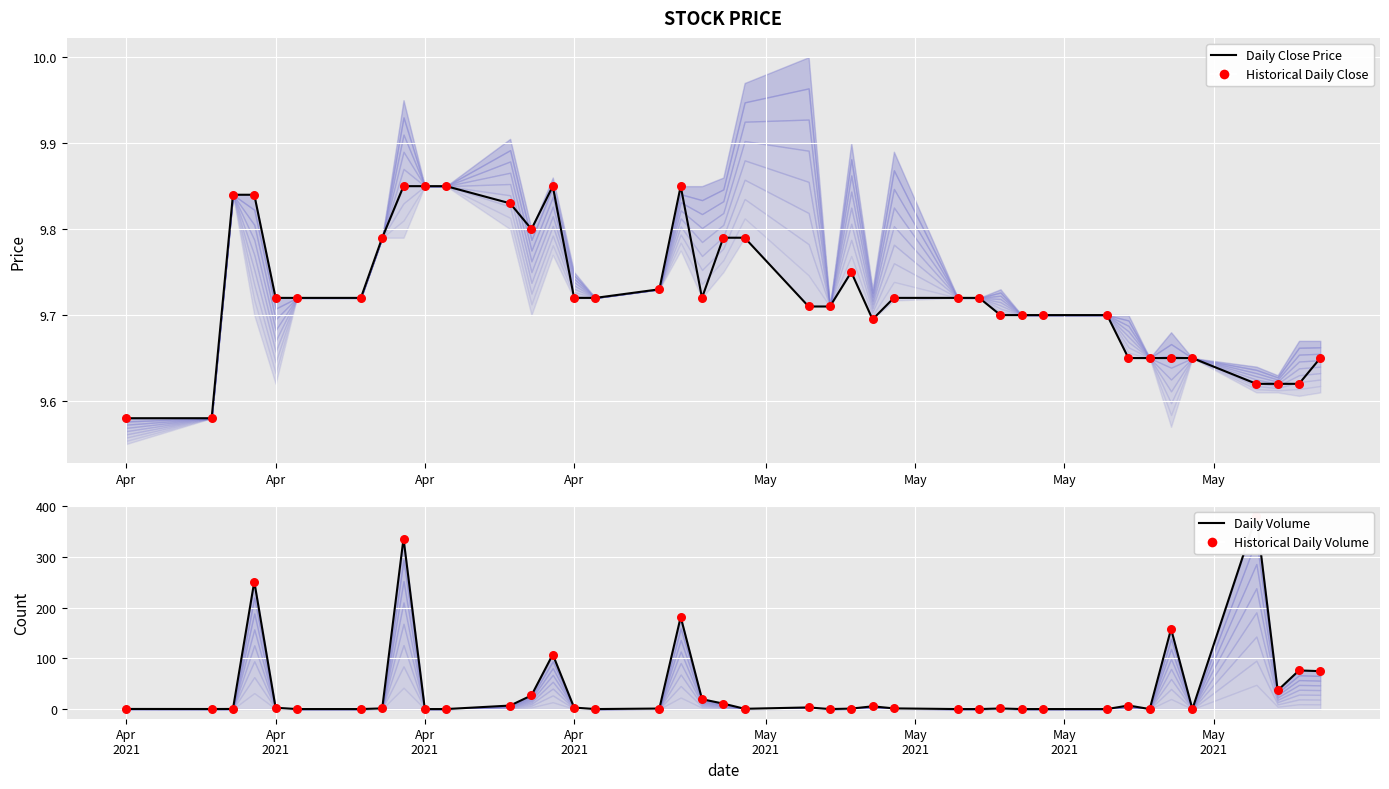

At how many categories does at least one series exceed 150?

5